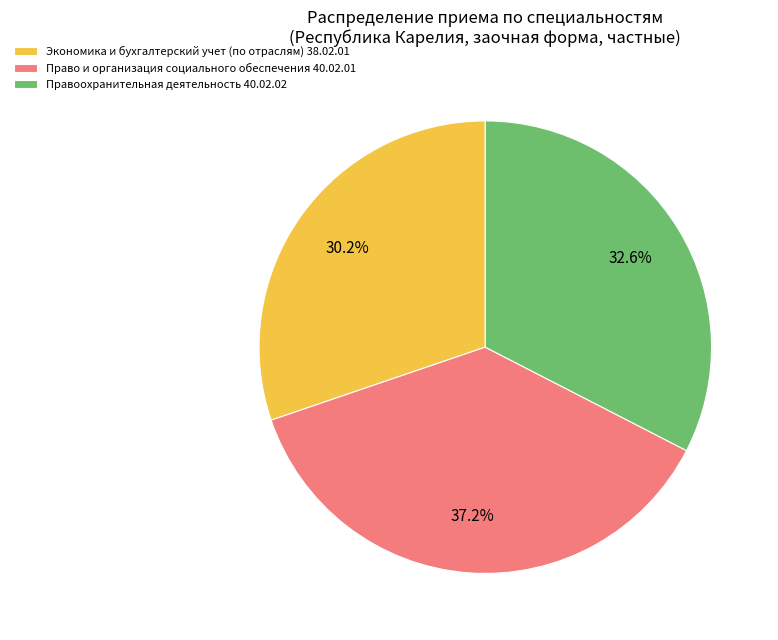

Is Правоохранительная деятельность 40.02.02 the majority of the pie?

No